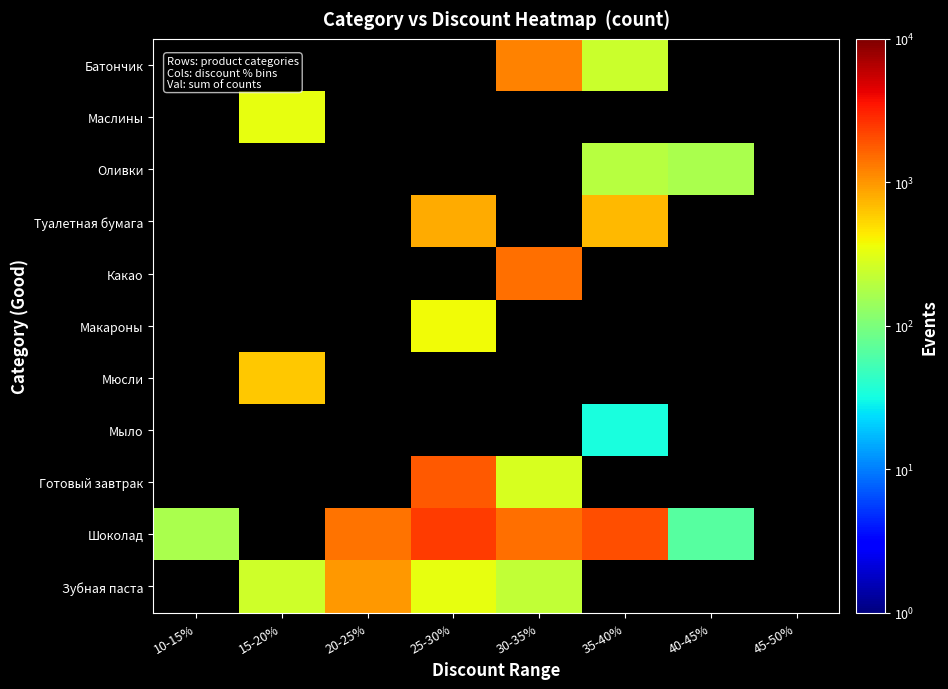

How many values in Готовый завтрак are above zero?

2